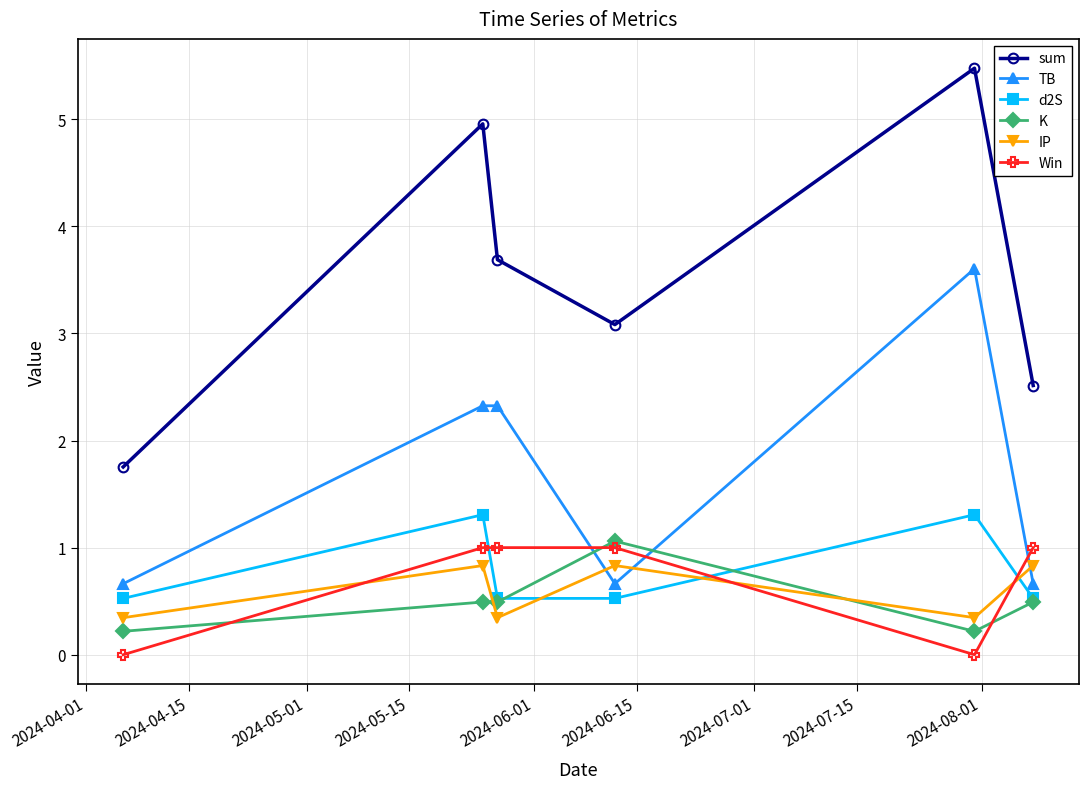

True or false: TB has more than 0 points higher than both neighbors.

True